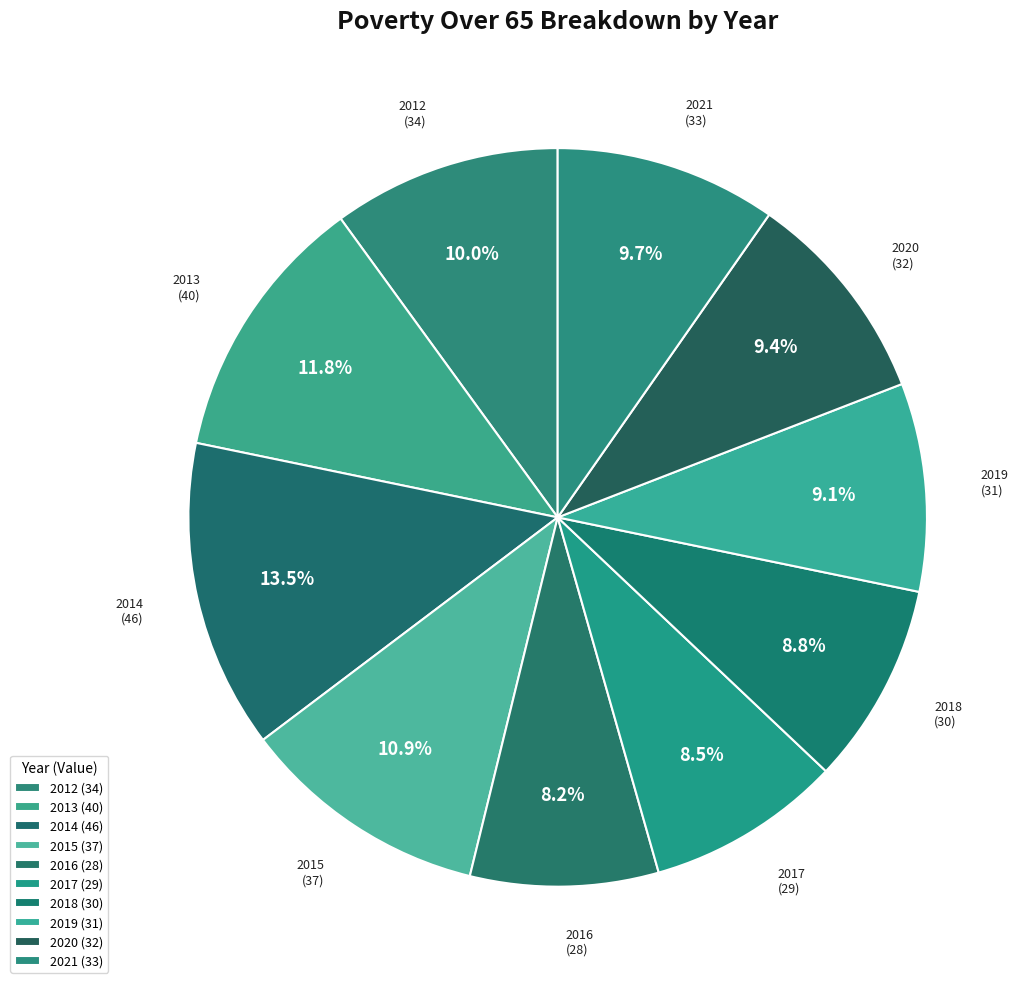

To the nearest percent, what is the average slice percentage?

10%